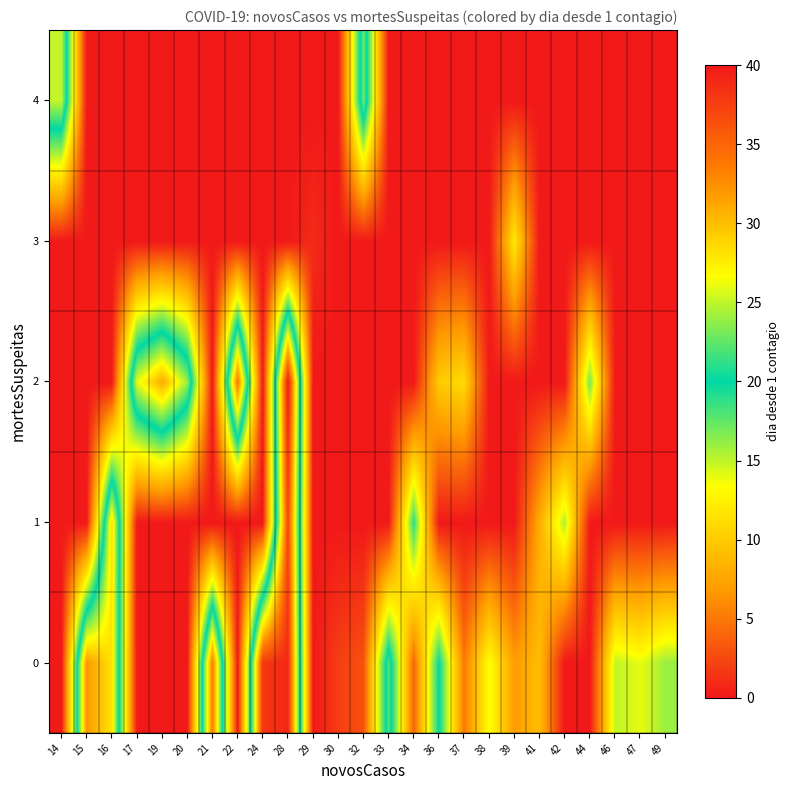

Which has a higher value, 20 or 19?

20